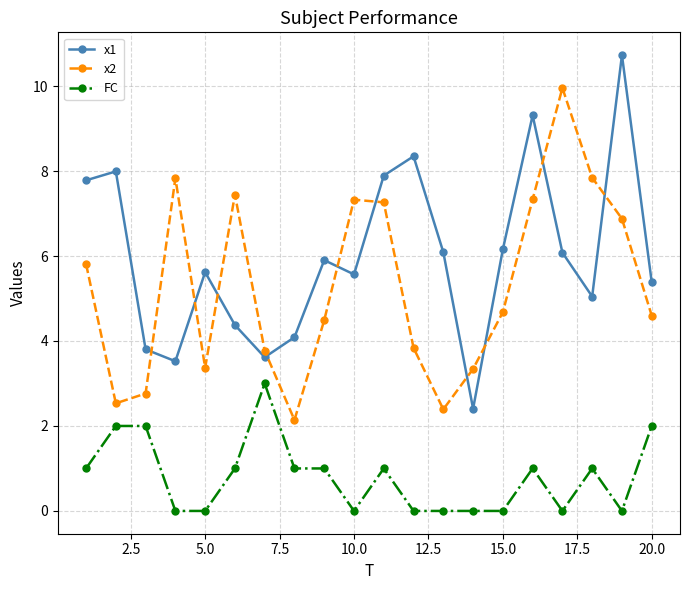

What is the average value of the x2 series?

5.3